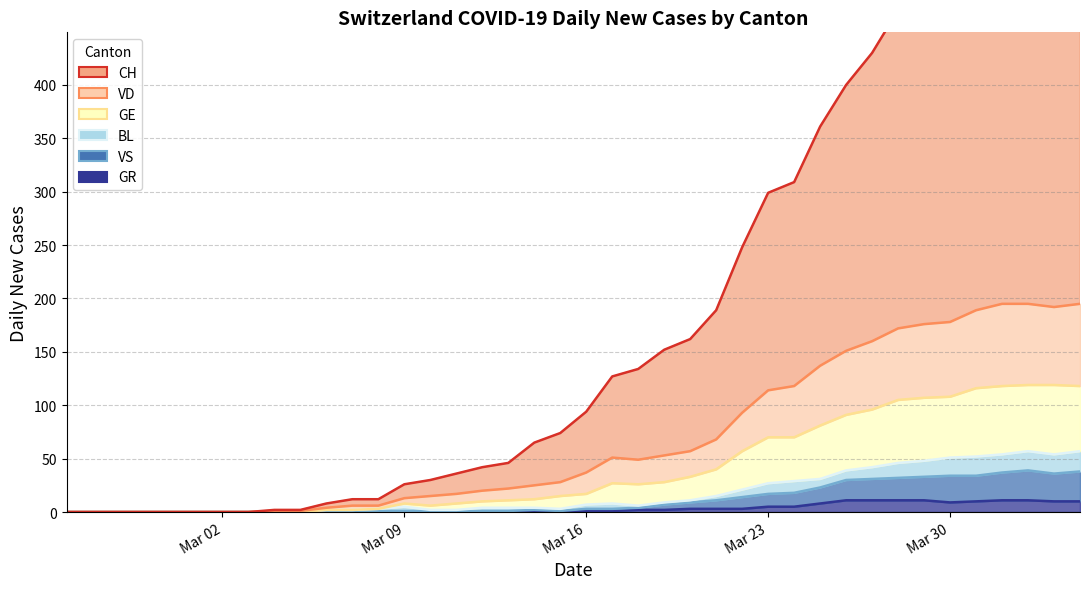

The value of VS at 2020-04-03 is 36. True or false?

True